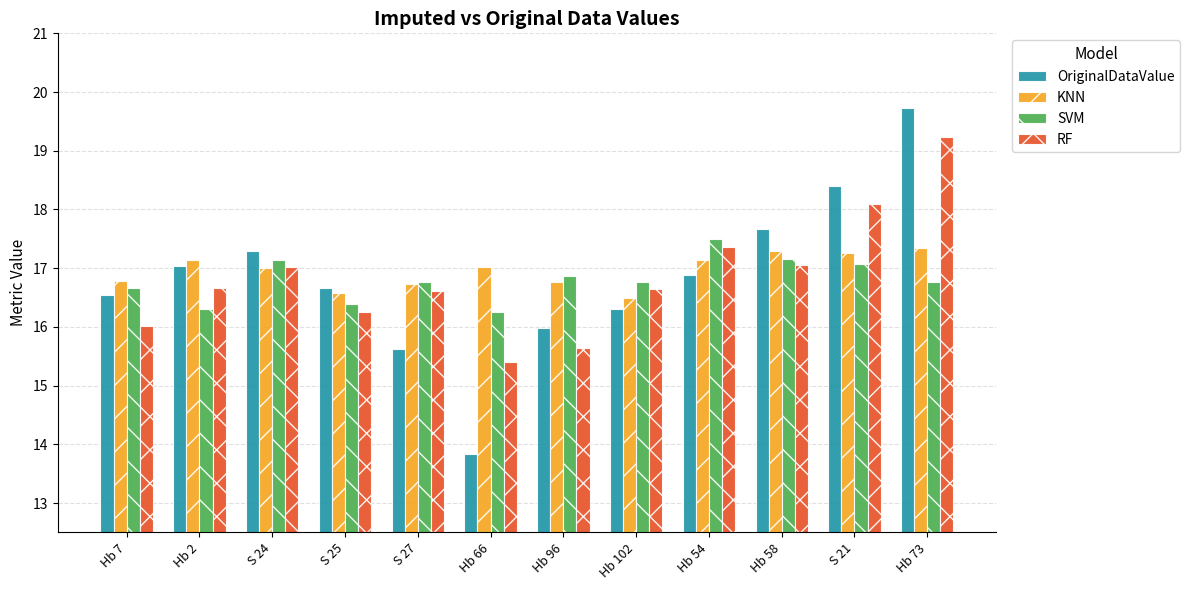

Where is KNN nearest to the value 16?

Hb 102